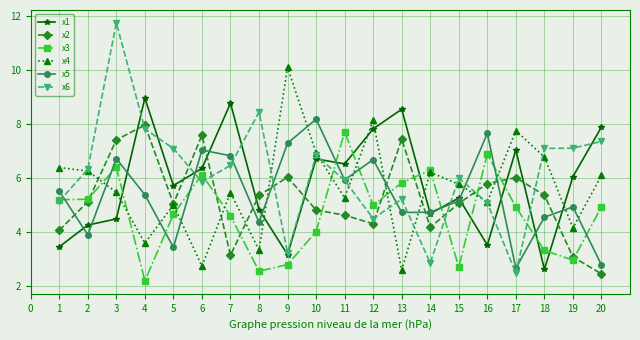

Is the value of x6 at 1 greater than the value of x4 at 2?

No